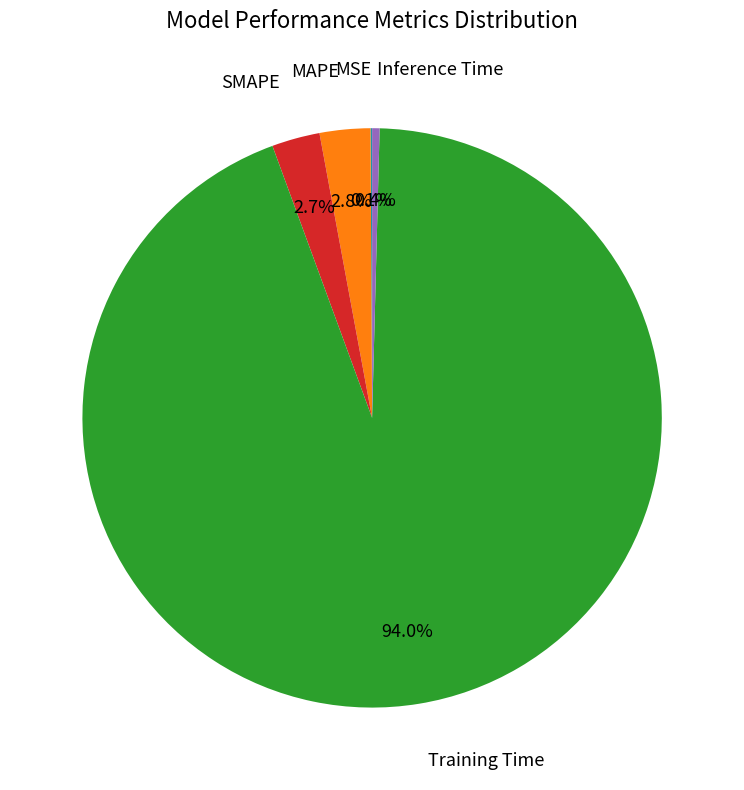

Is there a majority slice in this chart?

Yes